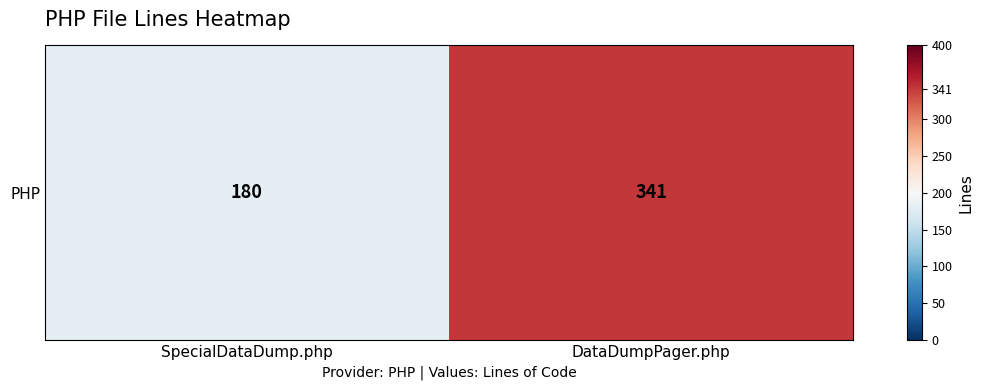

How many series are shown in this chart?

1